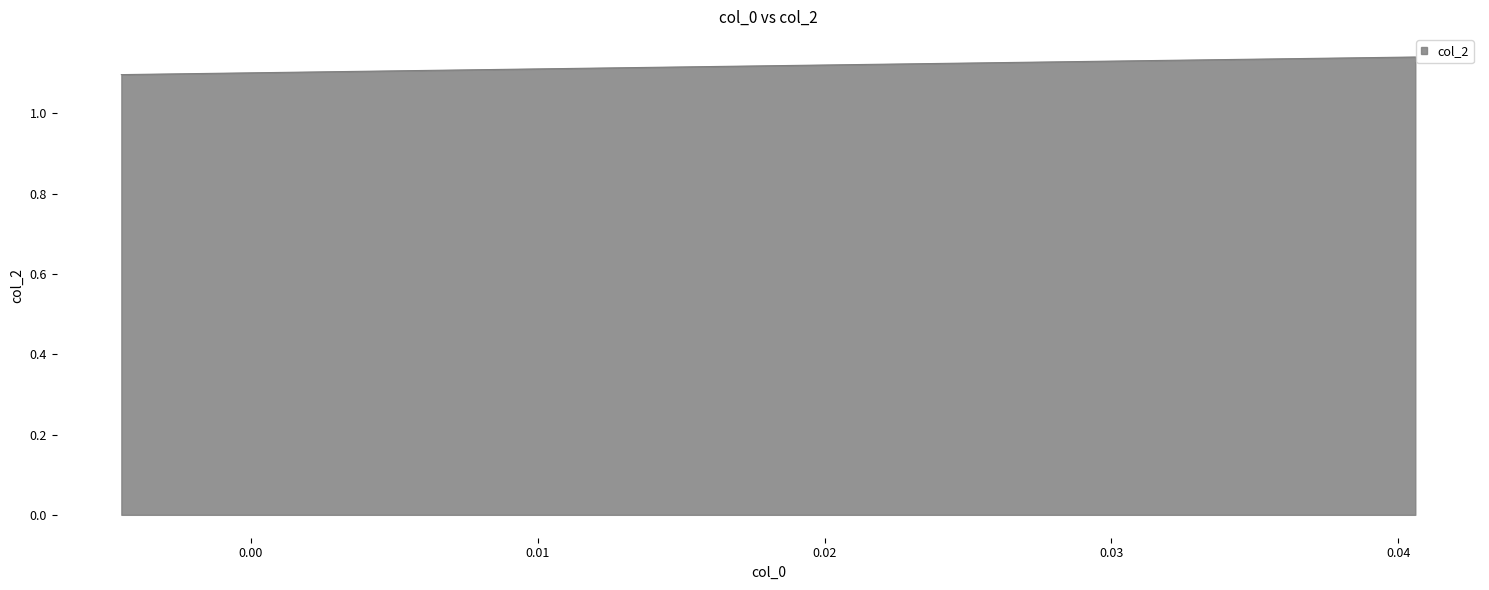

Reading left to right, list all the values displayed in this chart.

1.1	1.1	1.1	1.1	1.1	1.1	1.1	1.1	1.1	1.1	1.1	1.1	1.1	1.1	1.1	1.1	1.1	1.1	1.1	1.1	1.1	1.1	1.1	1.1	1.1	1.1	1.1	1.1	1.1	1.1	1.1